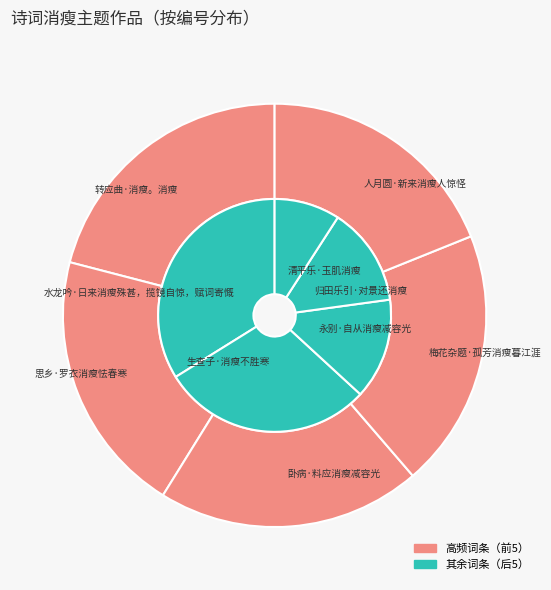

Which has a higher value, 清平乐·玉肌消瘦 or 梅花杂题·孤芳消瘦暮江涯?

梅花杂题·孤芳消瘦暮江涯